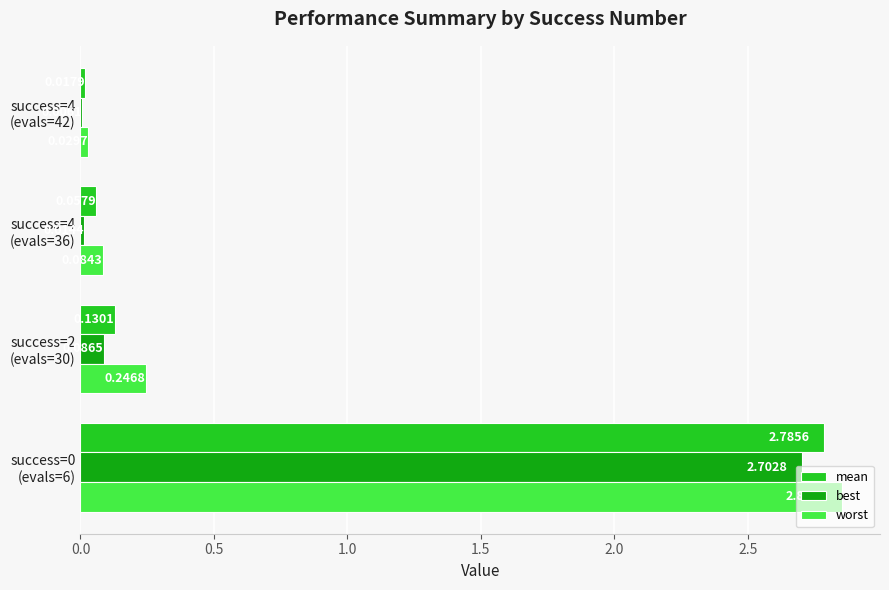

How many distinct data groups are displayed?

3